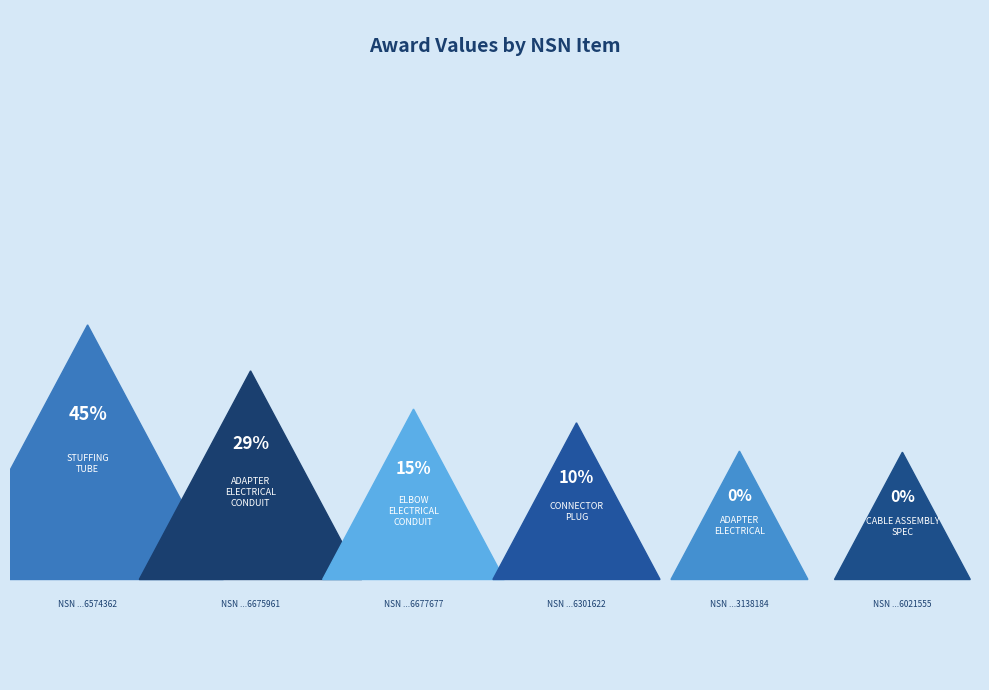

Rank the categories by value from highest to lowest.

5975016574362, 5975016675961, 5975016677677, 6060016301622, 5975013138184, 5995016021555